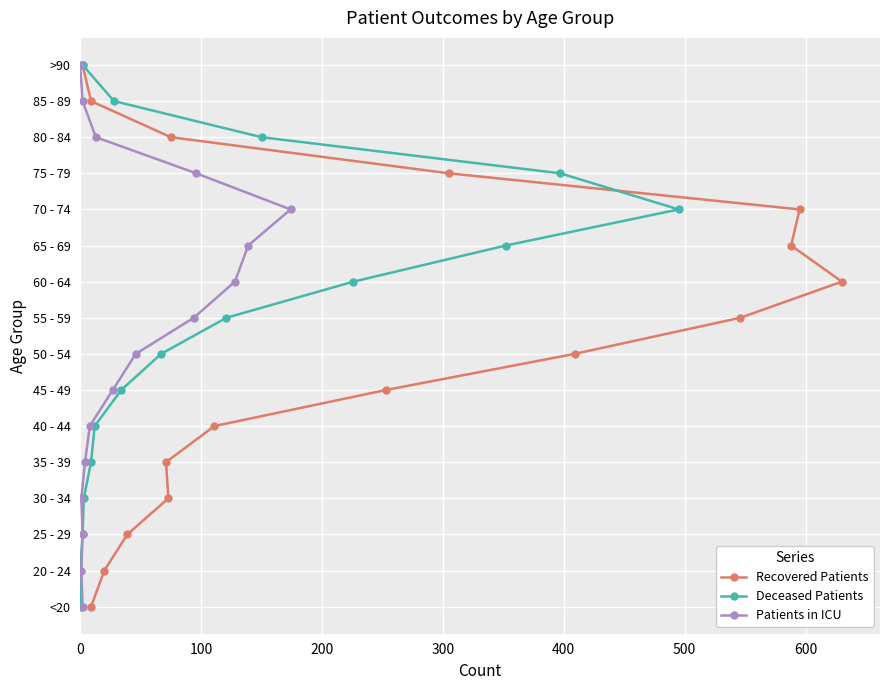

Rank the series by their maximum value, from highest to lowest.

Recovered Patients, Deceased Patients, Patients in ICU